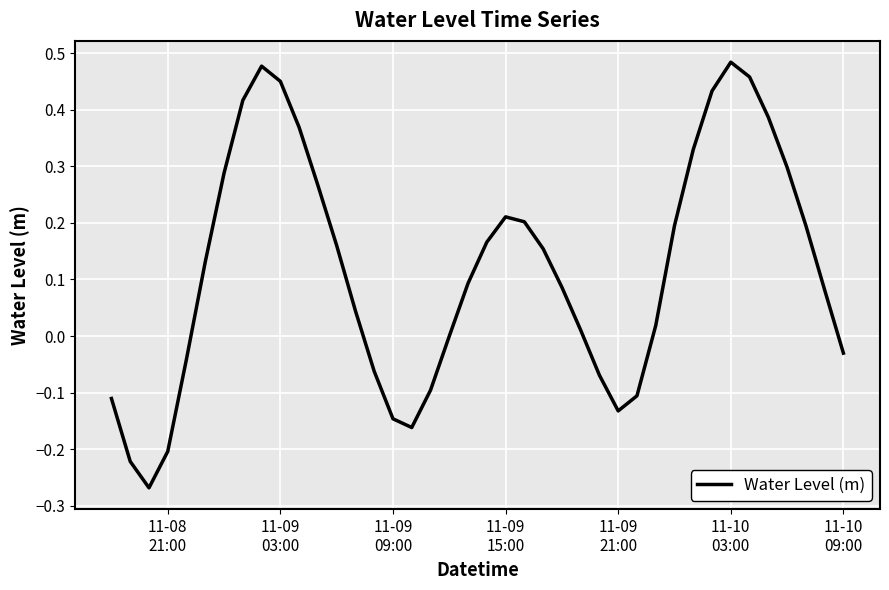

What is the value of the 23rd point from the left?

0.2